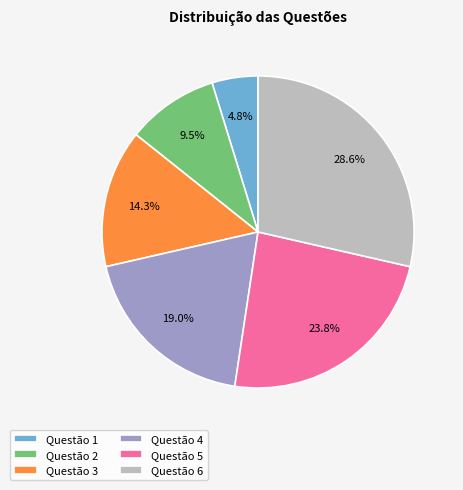

Which category has the smallest portion of the pie?

Questão 1